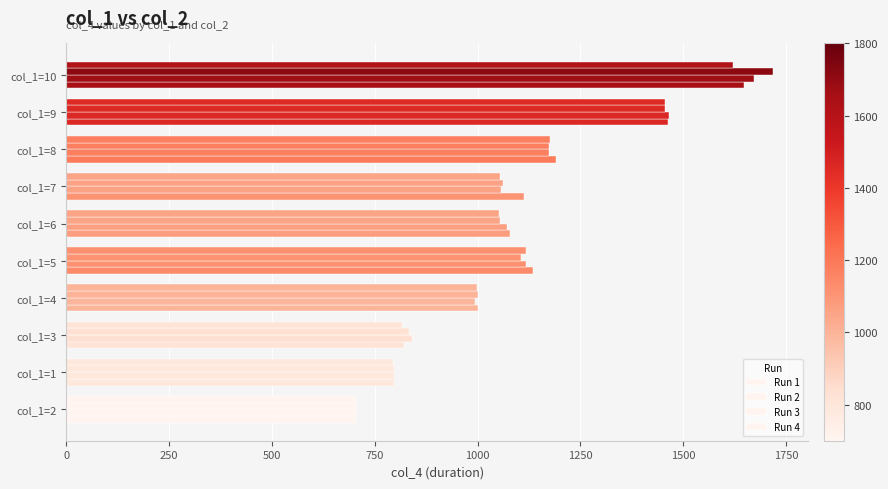

What is the maximum value for Run 3?

1717.8